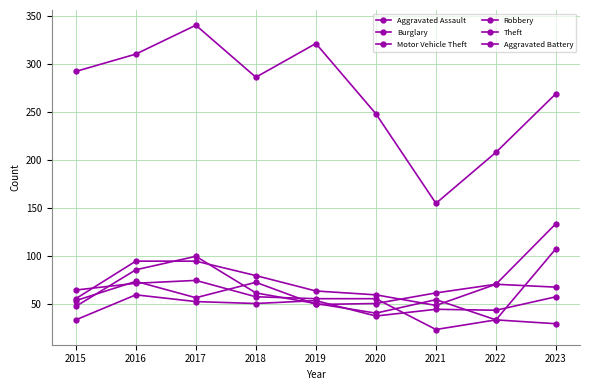

Which has a higher value, 2023 or 2020?

2023